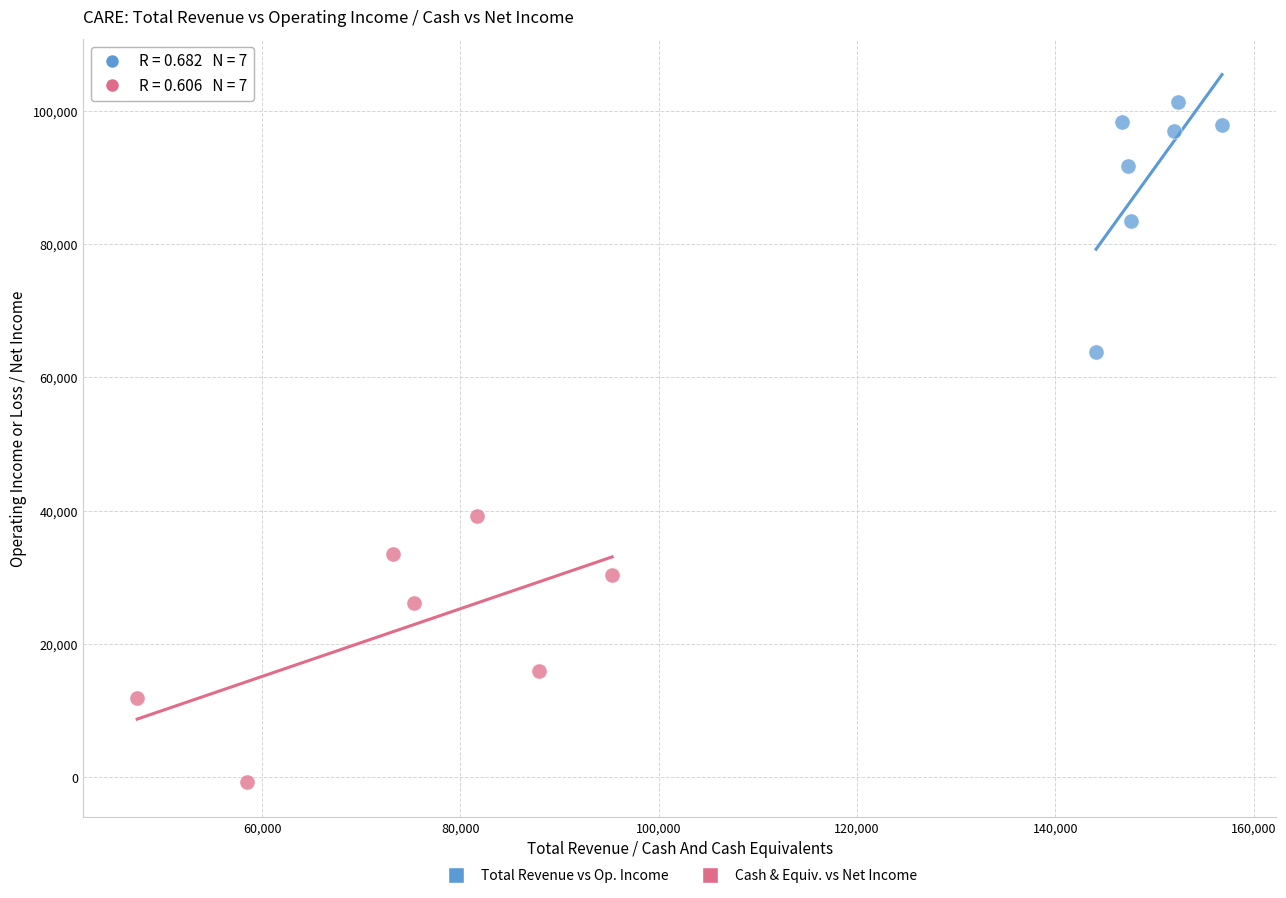

Which series has the largest Y range (max minus min)?

Cash & Equiv. vs Net Income